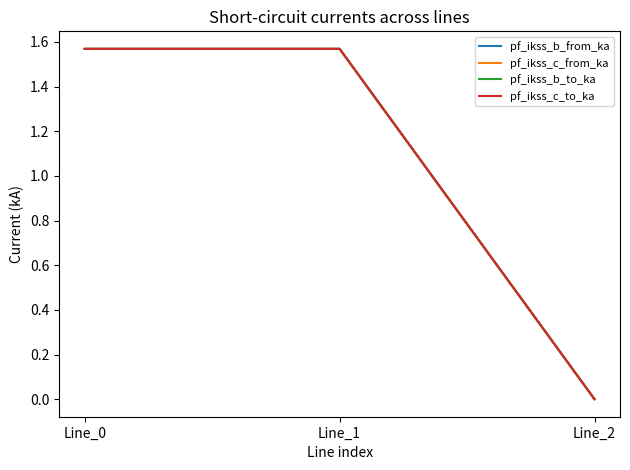

Reading left to right, list all the values displayed in this chart.

pf_ikss_b_from_ka: 1.6	1.6	0.0
pf_ikss_c_from_ka: 1.6	1.6	0.0
pf_ikss_b_to_ka: 1.6	1.6	0.0
pf_ikss_c_to_ka: 1.6	1.6	0.0